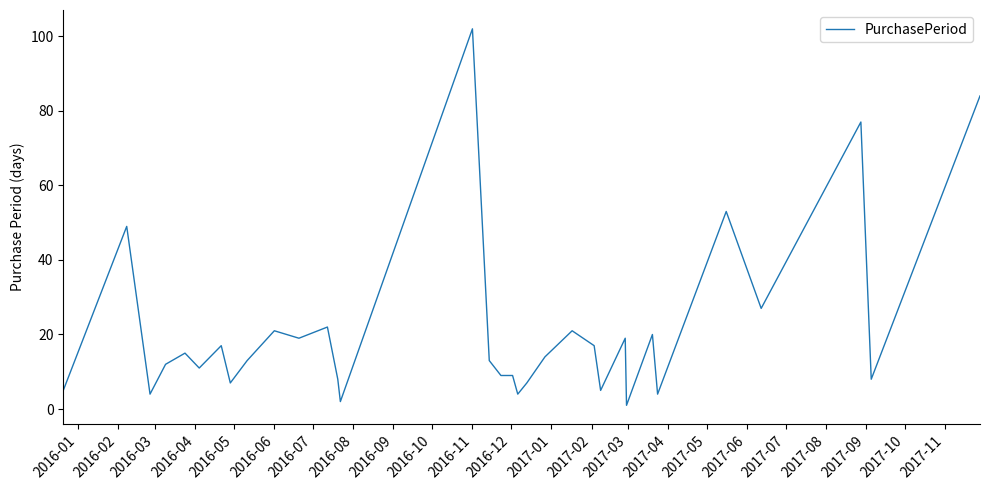

What is the difference between the maximum and minimum values?

101